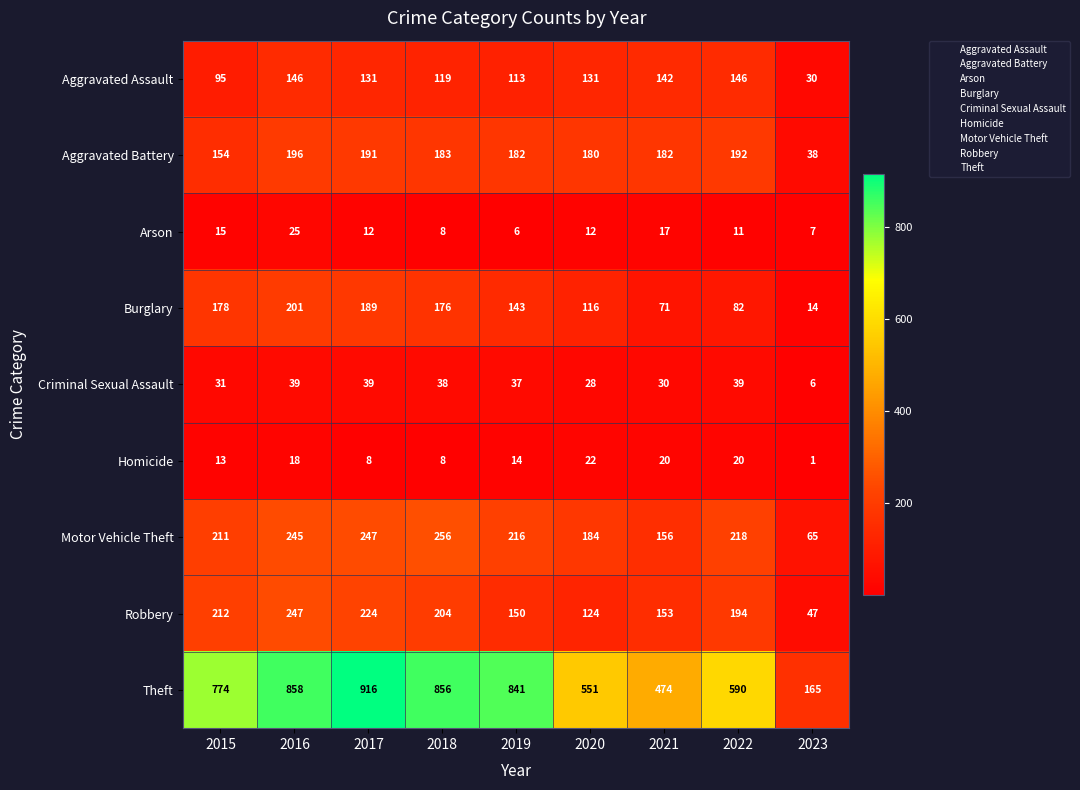

What is the total value across all series at 2017?

1957